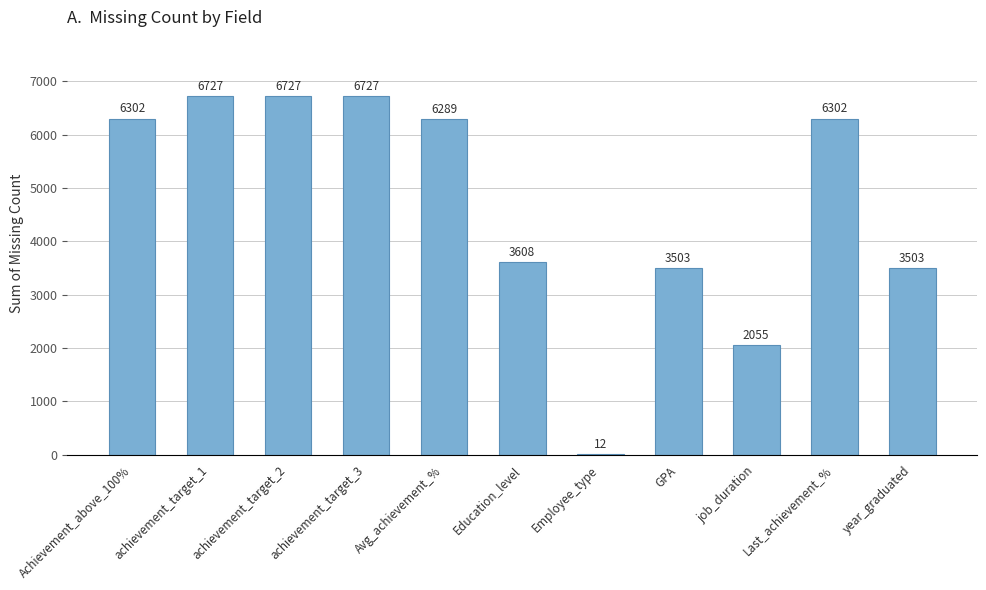

Is it true that the value at achievement_target_3 is 6727?

True